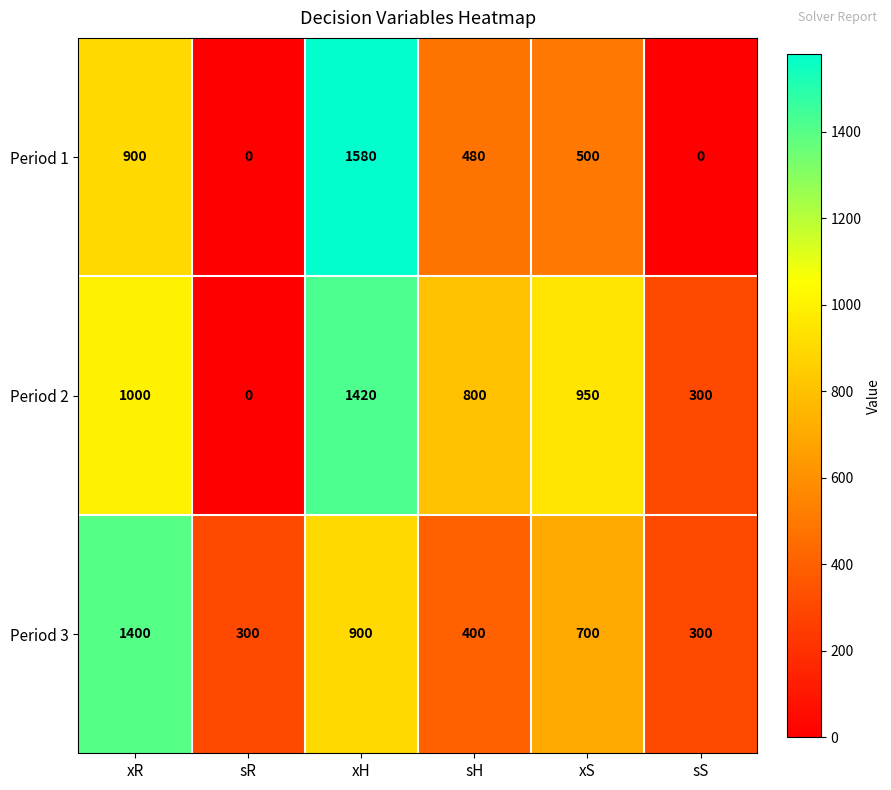

List the series in order of their overall mean, lowest first.

Period 1, Period 3, Period 2